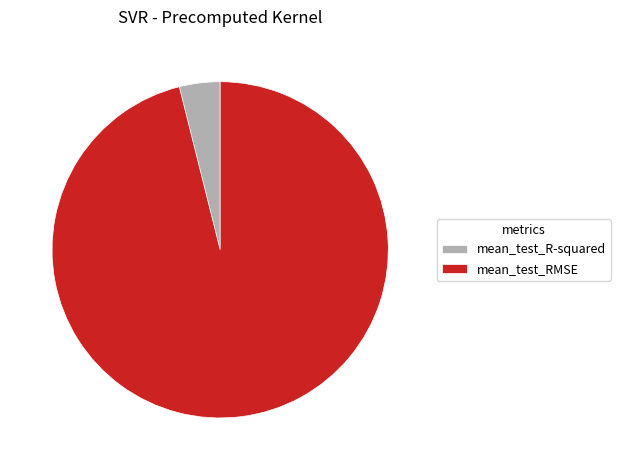

Rank the categories by value from highest to lowest.

mean_test_RMSE, mean_test_R-squared